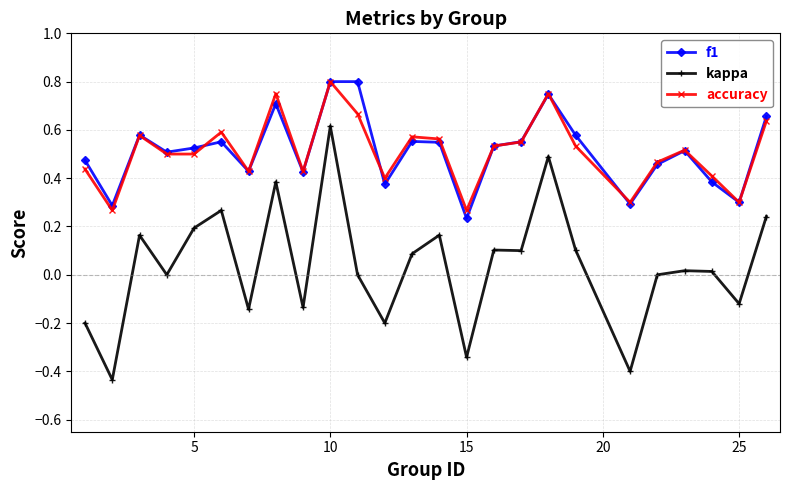

True or false: accuracy has more than 2 points higher than both neighbors.

True